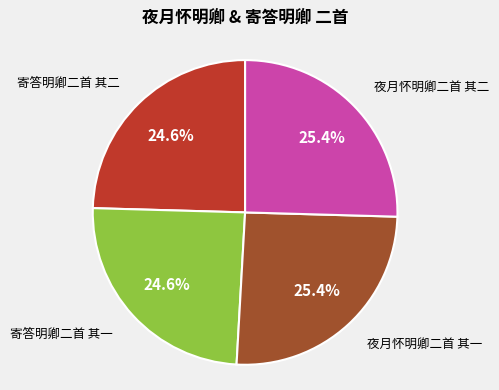

Is there a majority slice in this chart?

No